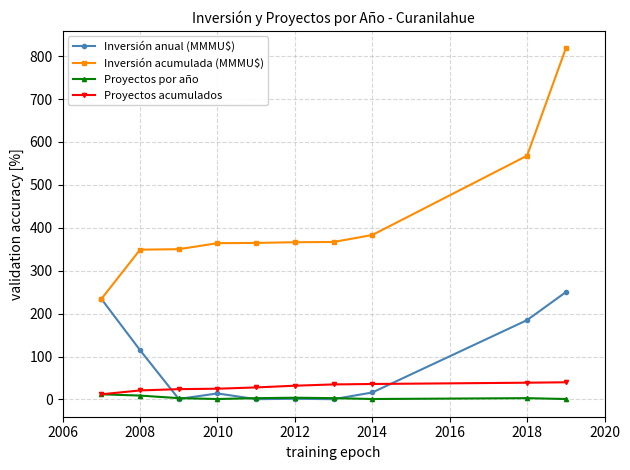

At how many categories does at least one series exceed 63?

10